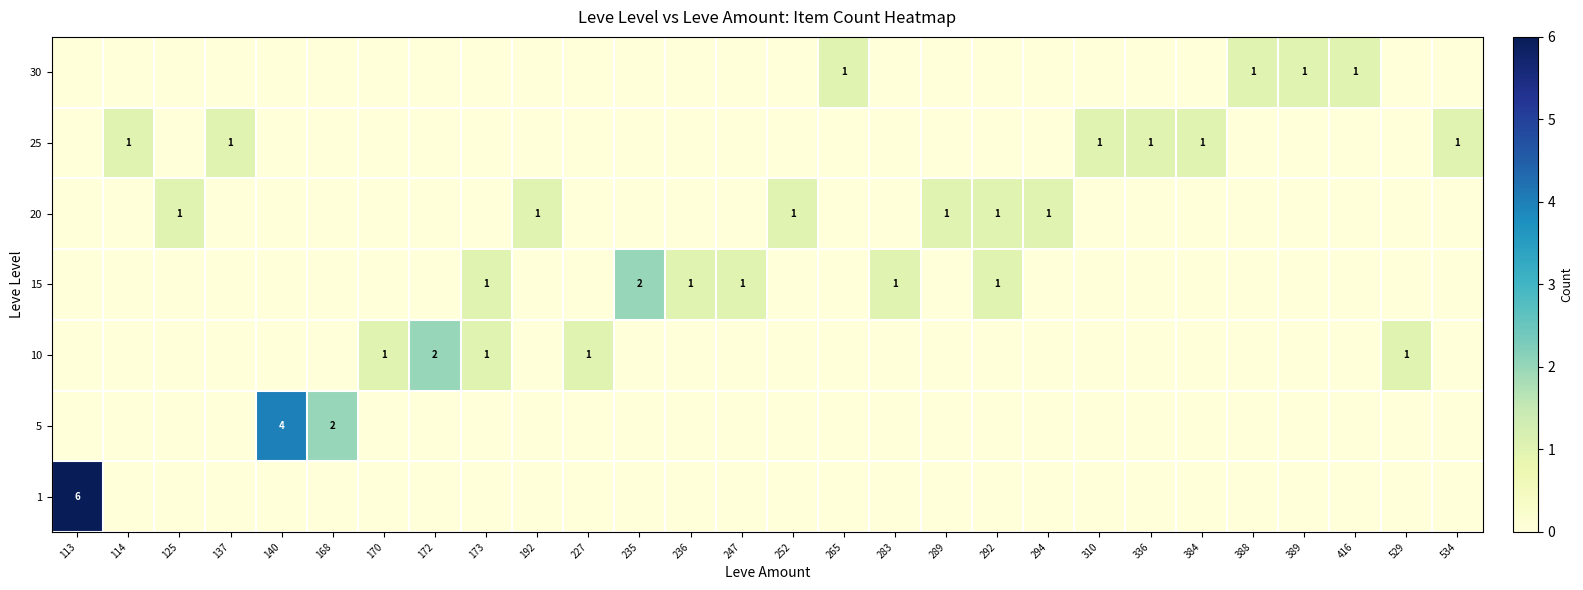

The 25 series shows 2 at 114. True or false?

False